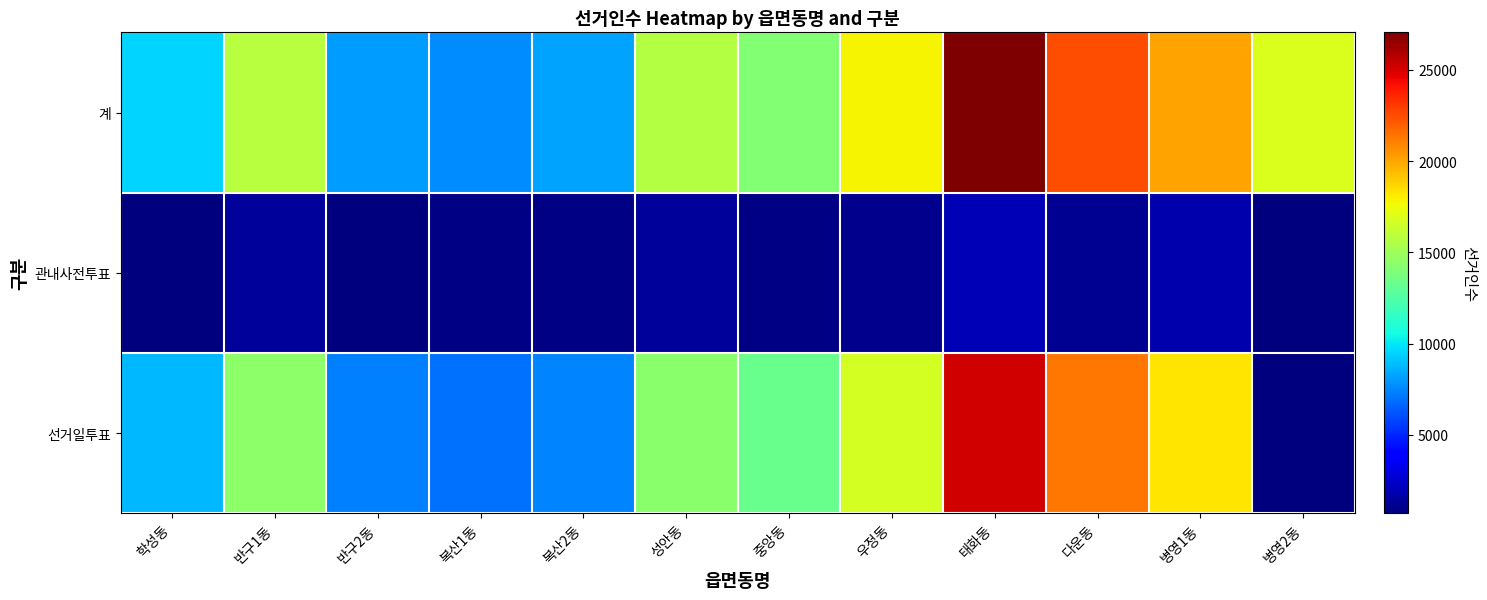

How many series are shown in this chart?

3